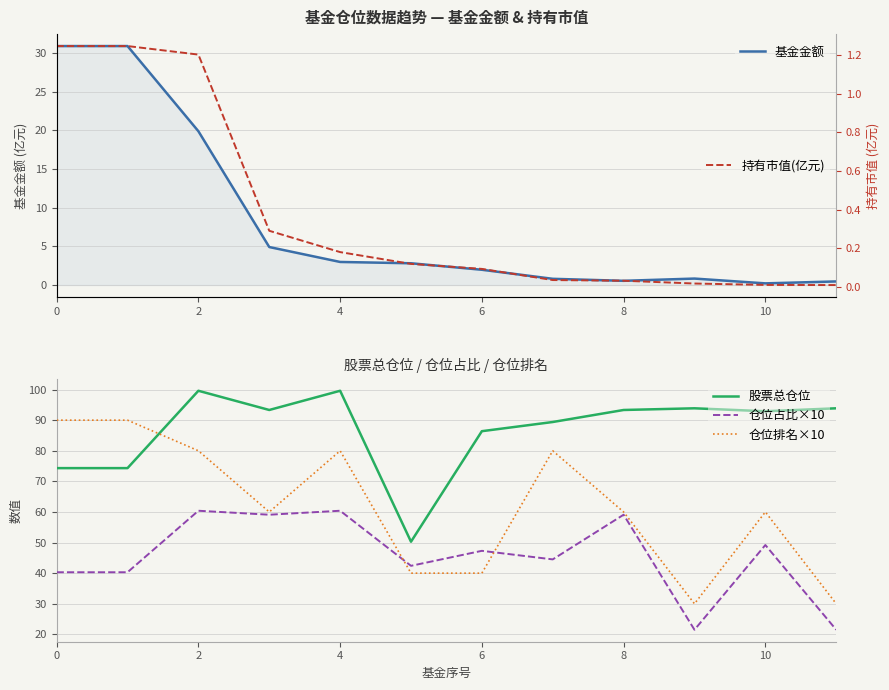

Which series ends up on top after the final intersection of 仓位排名×10 and 股票总仓位?

股票总仓位